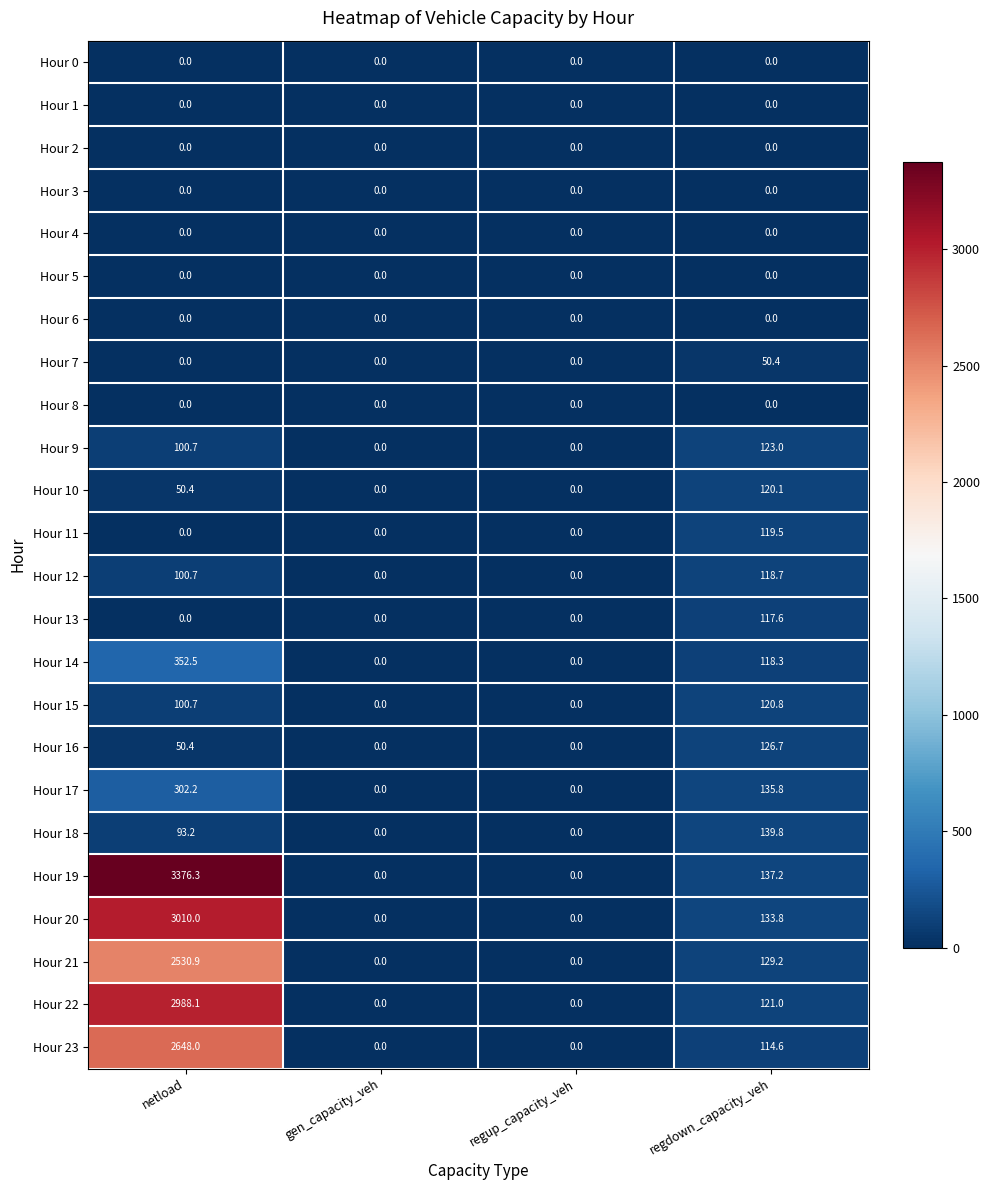

Where does the Hour 22 series first go above 121?

netload